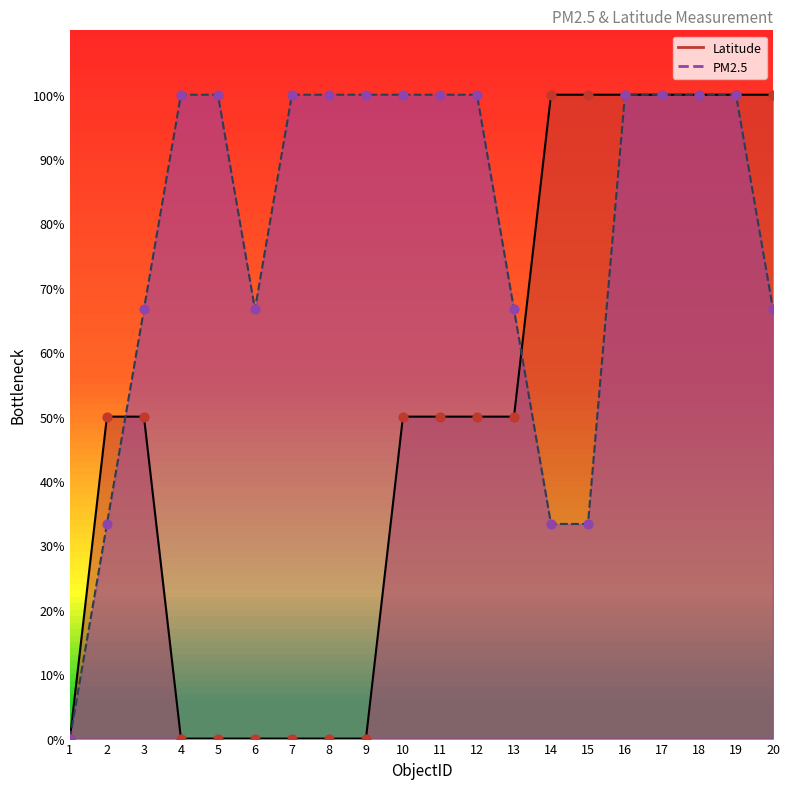

Which series has the widest spread of Y values?

Latitude